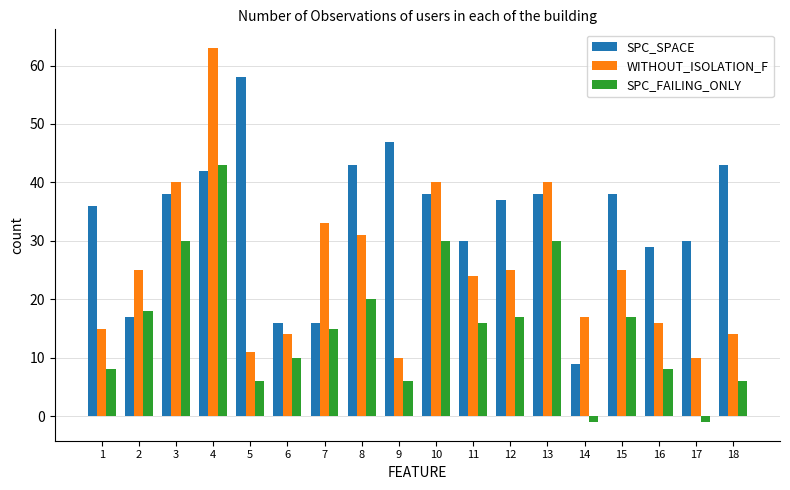

Between 5 and 6, which series saw the biggest shift?

SPC_SPACE